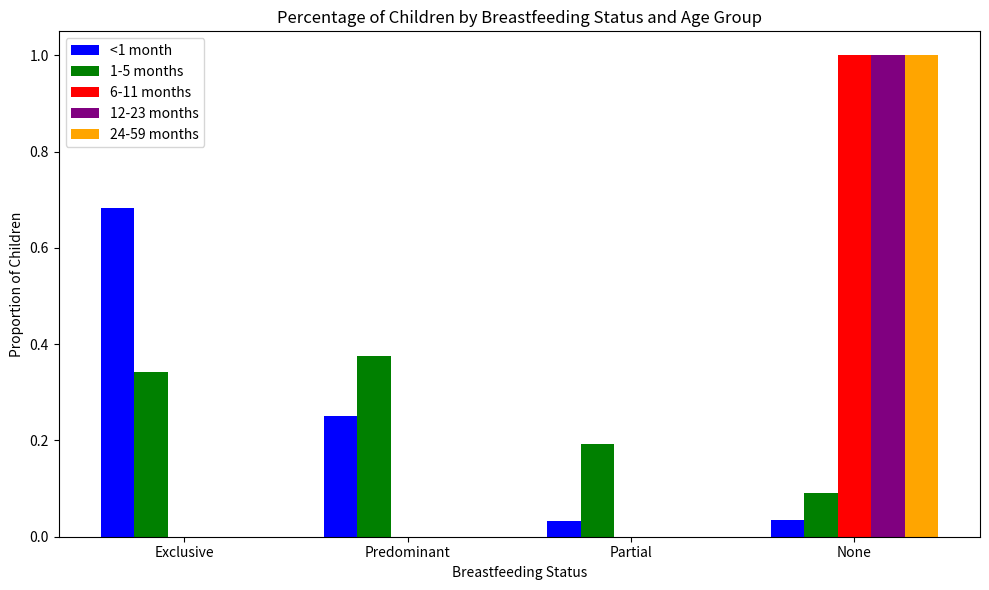

How many groups of bars are there?

4